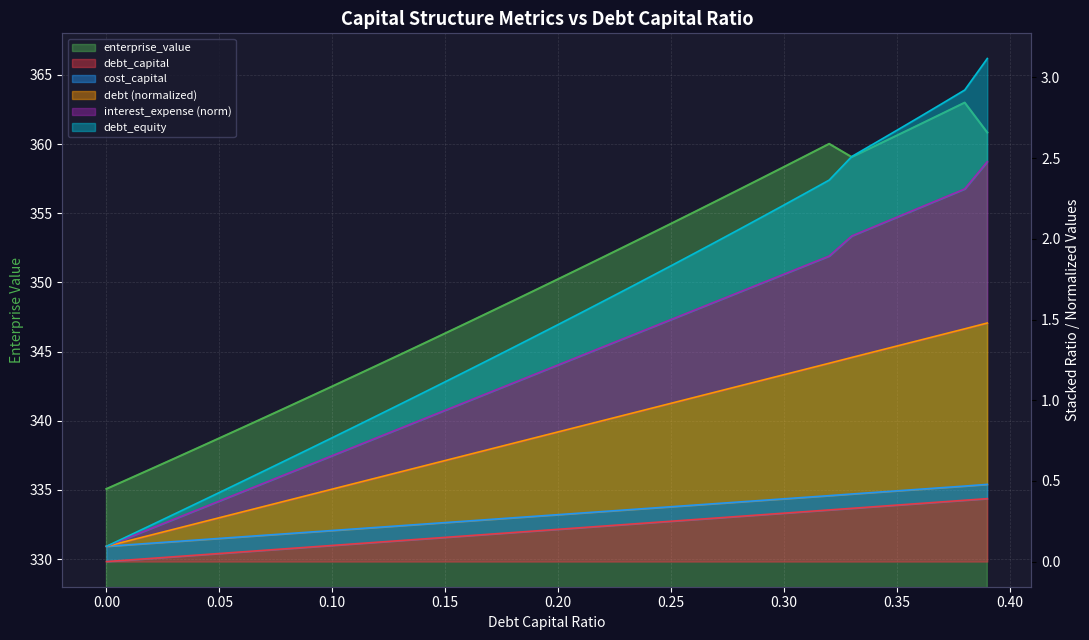

How many data points in debt_equity are above 1?

23